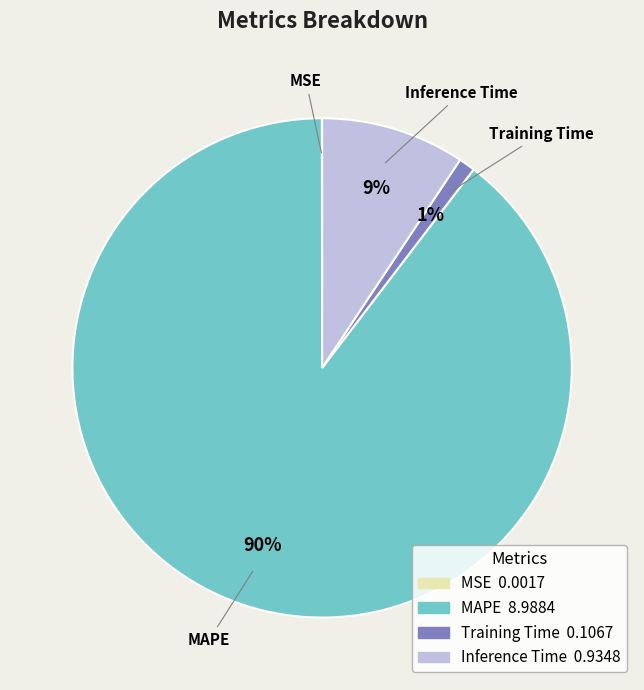

Which slice represents more than half of the pie?

MAPE